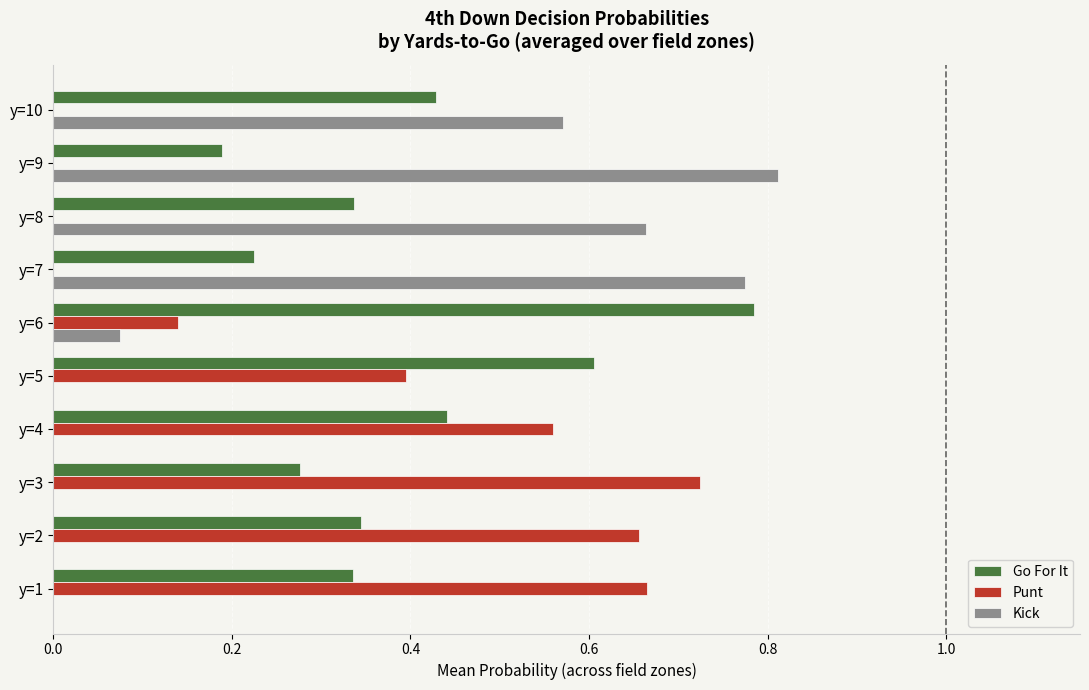

What is the sum of all Kick values?

2.9